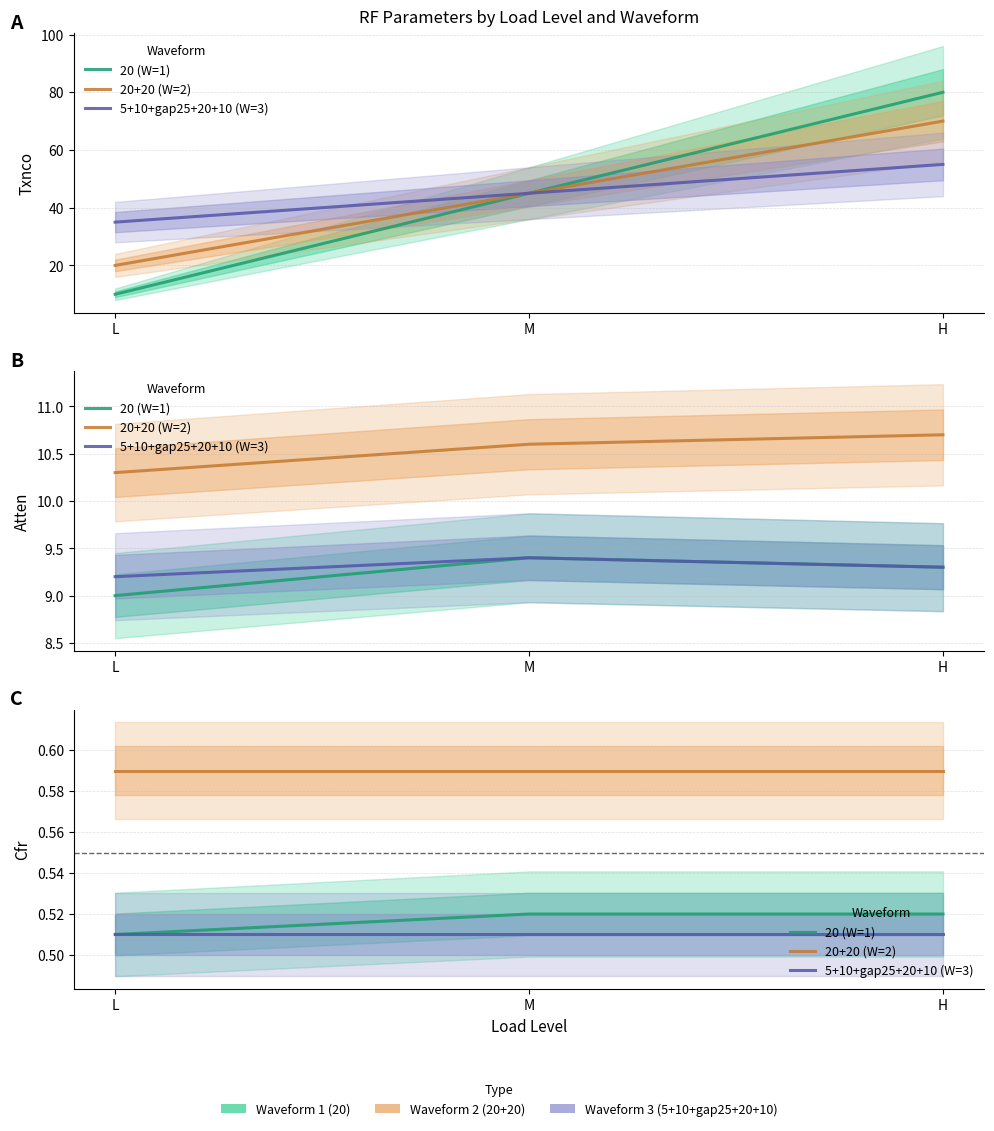

What position from the left is M?

2